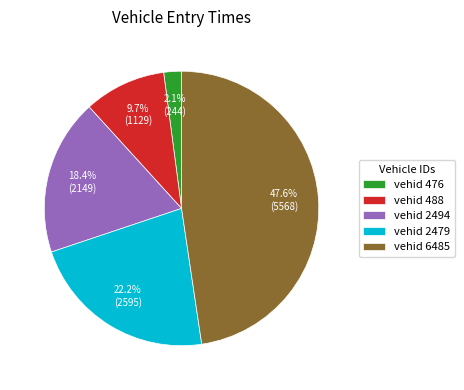

How many slices are in this pie chart?

5